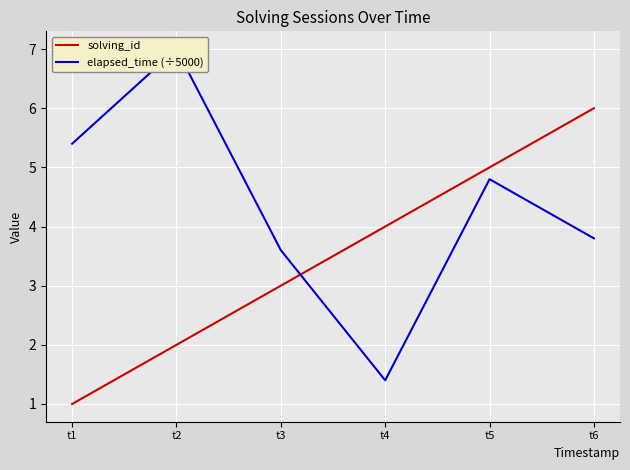

How many values in the solving_id series exceed 4?

2